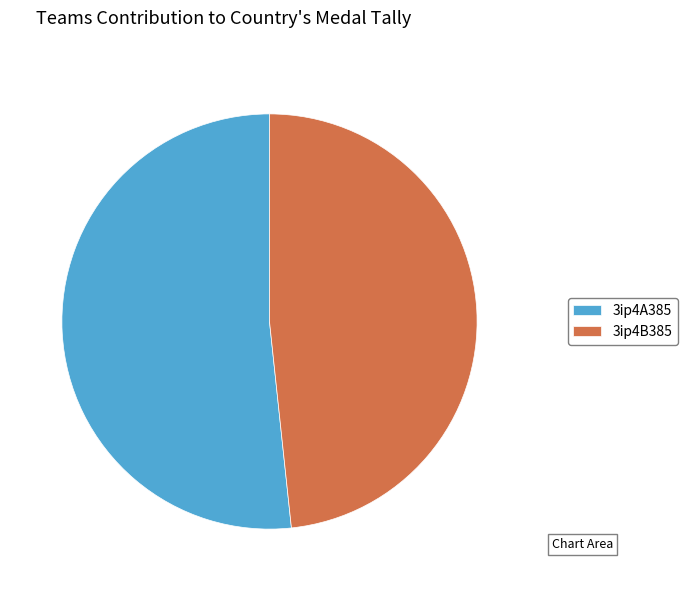

Do 3ip4B385 and 3ip4A385 together represent more than half of the pie?

Yes